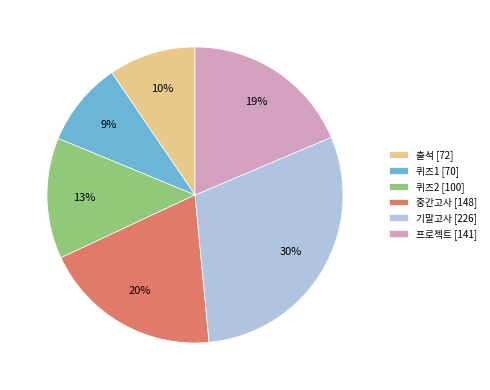

True or false: 퀴즈2 [100] accounts for 1% of the total.

False